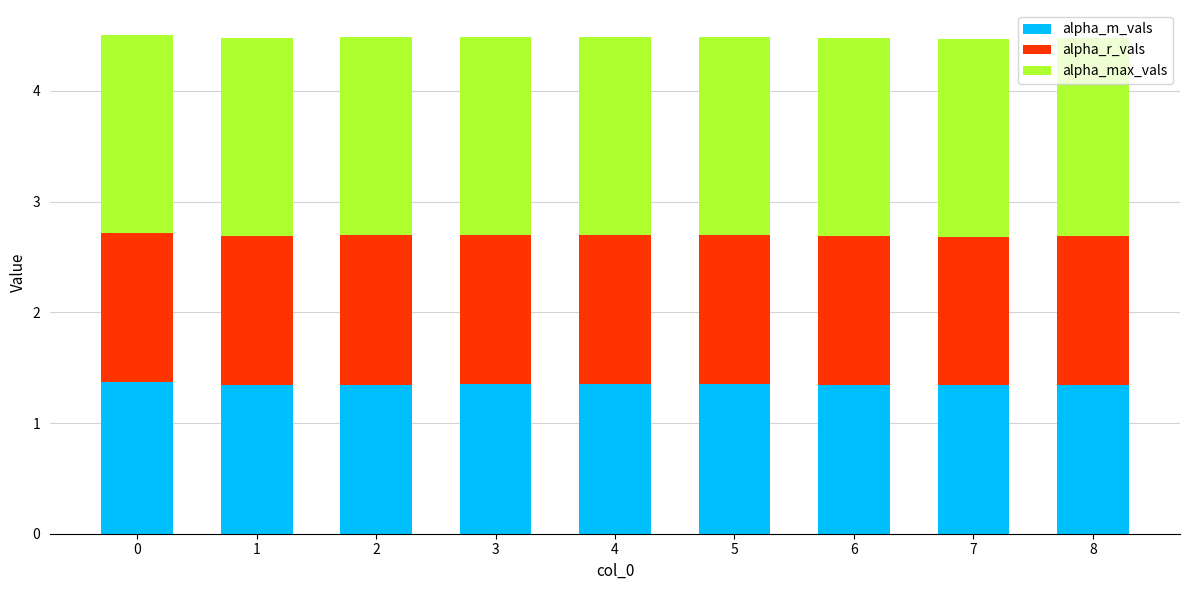

What are all the series names shown in the legend?

alpha_m_vals, alpha_r_vals, alpha_max_vals